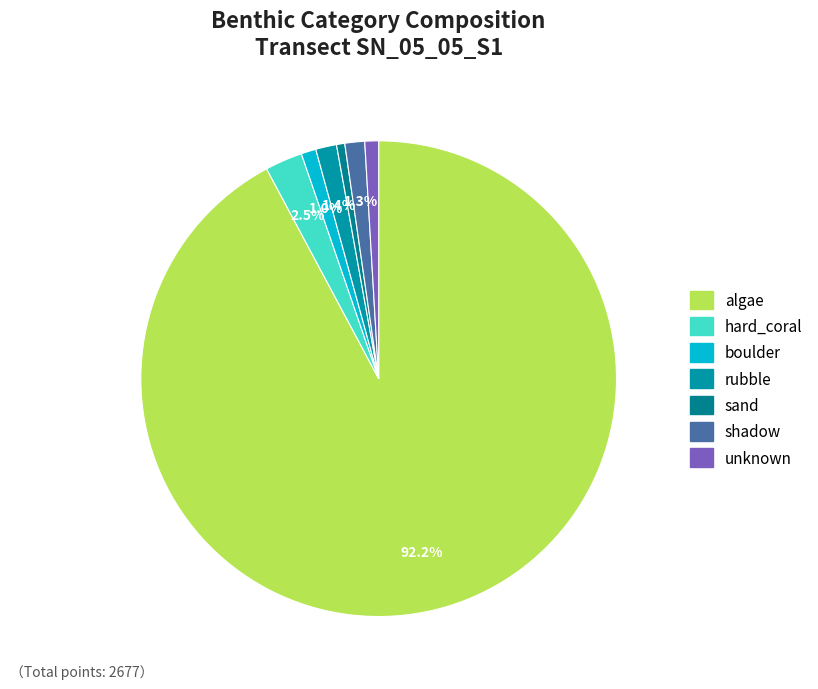

Between hard_coral and boulder, which is larger?

hard_coral